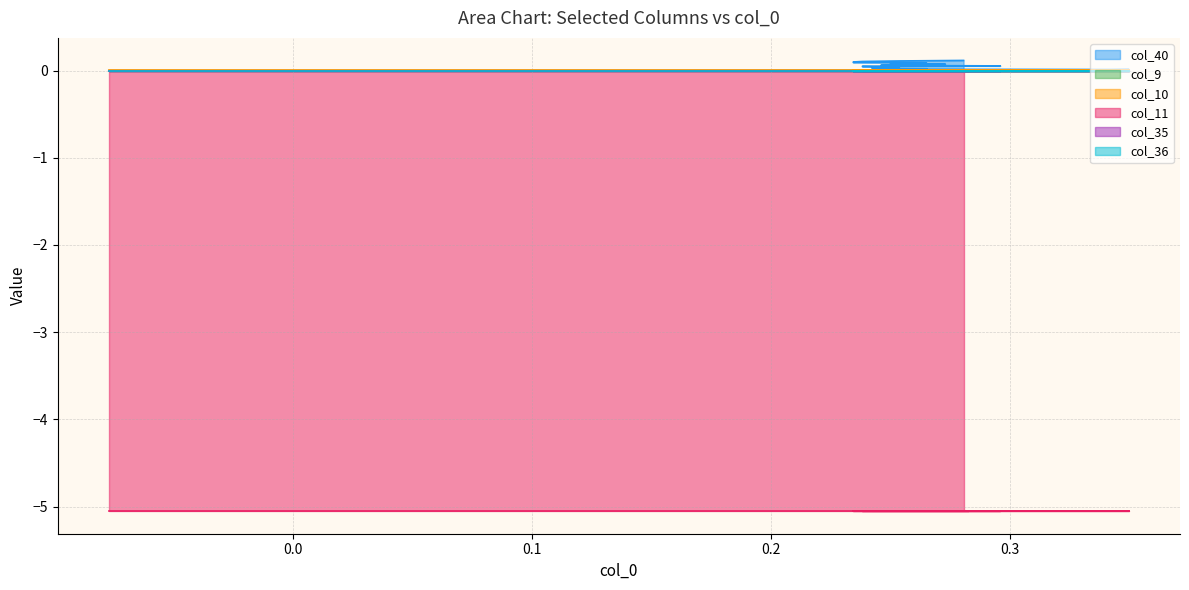

What are all the series names shown in the legend?

col_40, col_9, col_10, col_11, col_35, col_36